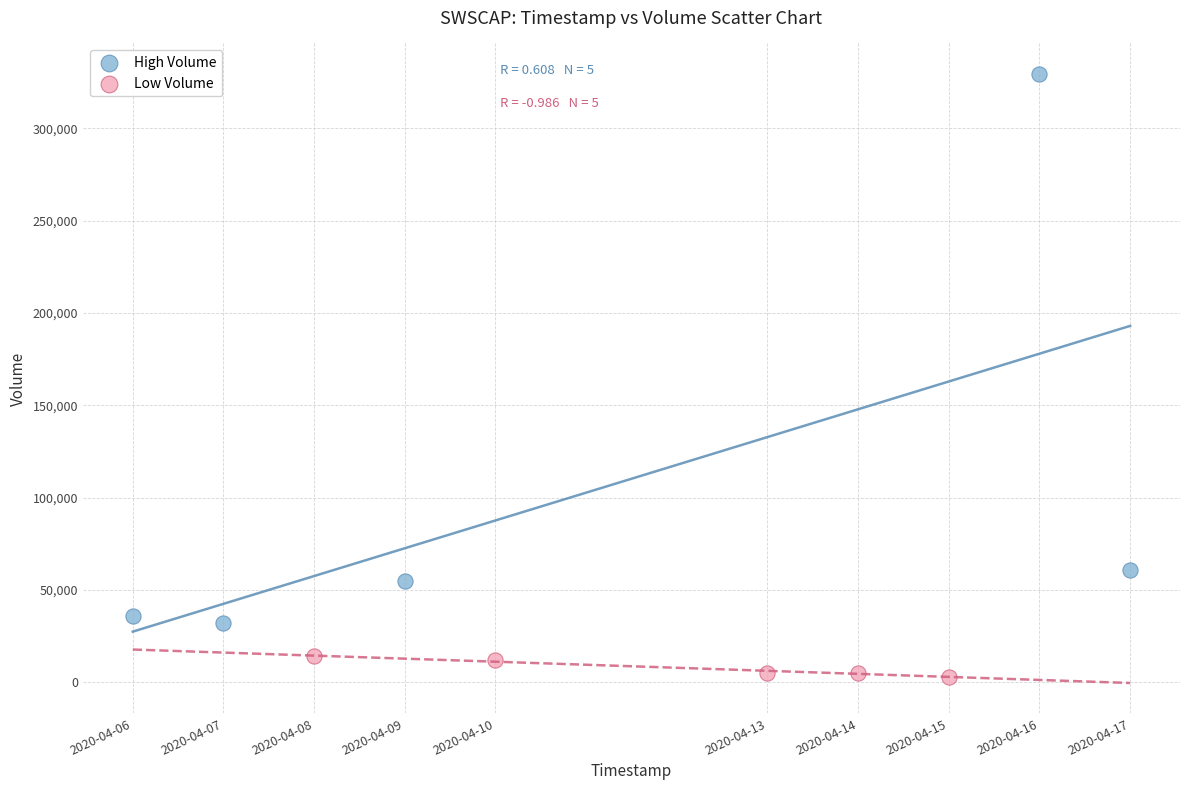

What are all the series names shown in the legend?

High Volume, Low Volume